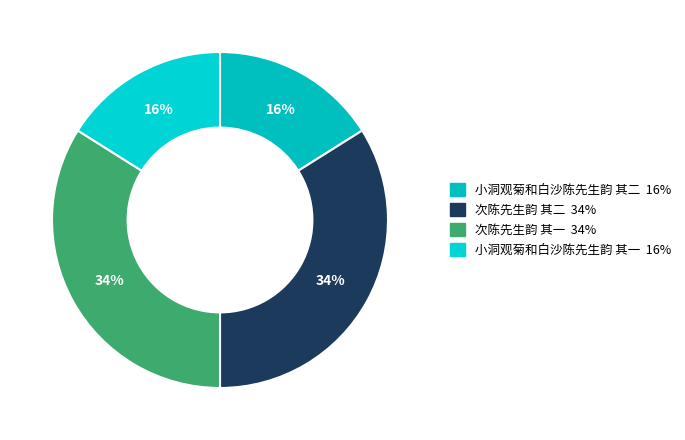

Does 次陈先生韵 其一 represent more than half of the total?

No